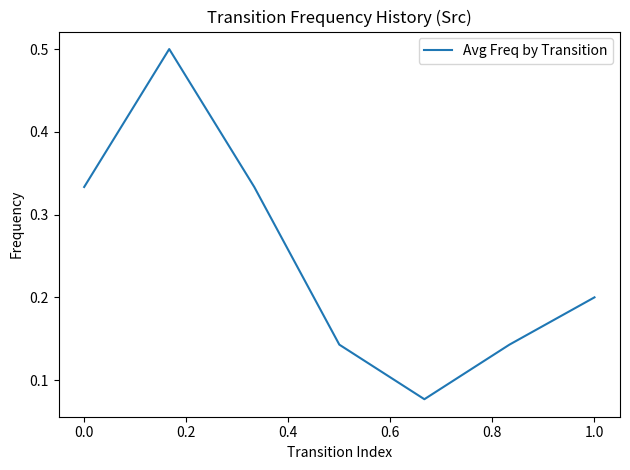

What is the difference between the maximum and second lowest values?

0.4